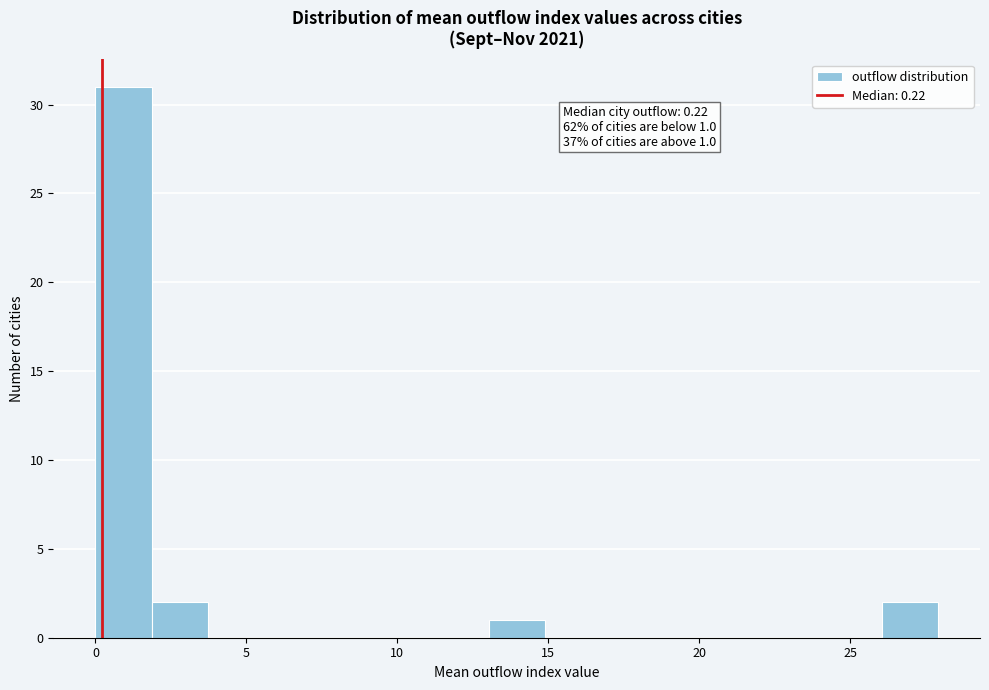

Around what value on the x-axis is the tallest bar? Give the approximate position of its centre, as read against the axis.

1.0